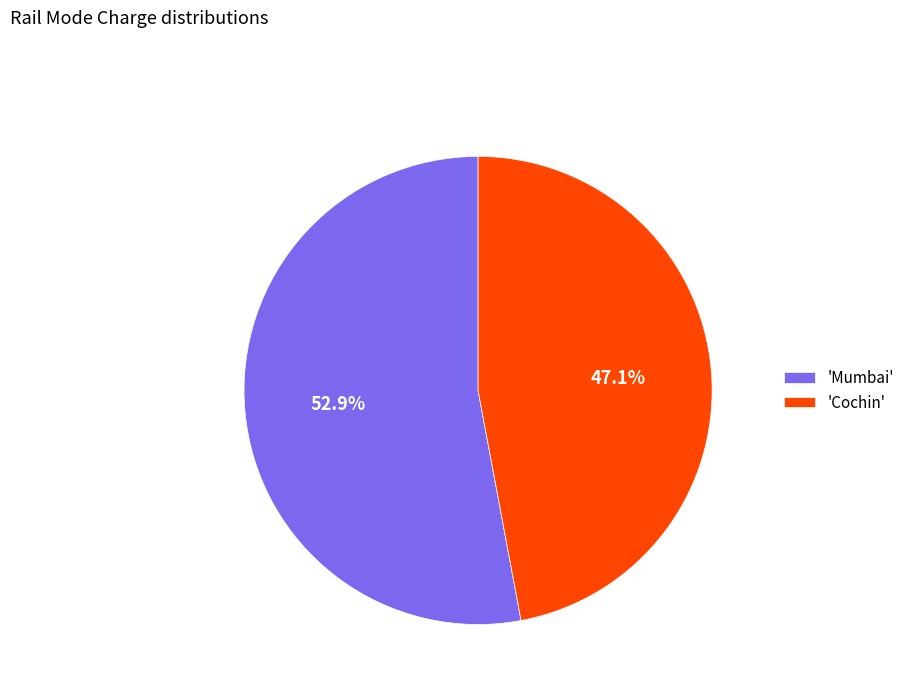

To the nearest percent, what is the difference between the largest and smallest slice percentages?

6%